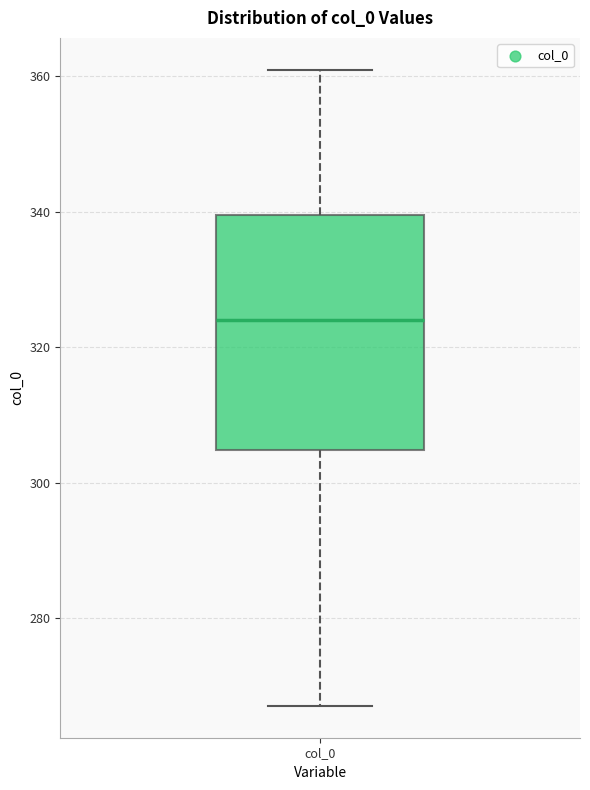

Where is the upper edge of the box for col_0 on the y-axis? The values are not printed on the chart, so give them approximately, as read against the axis.

340